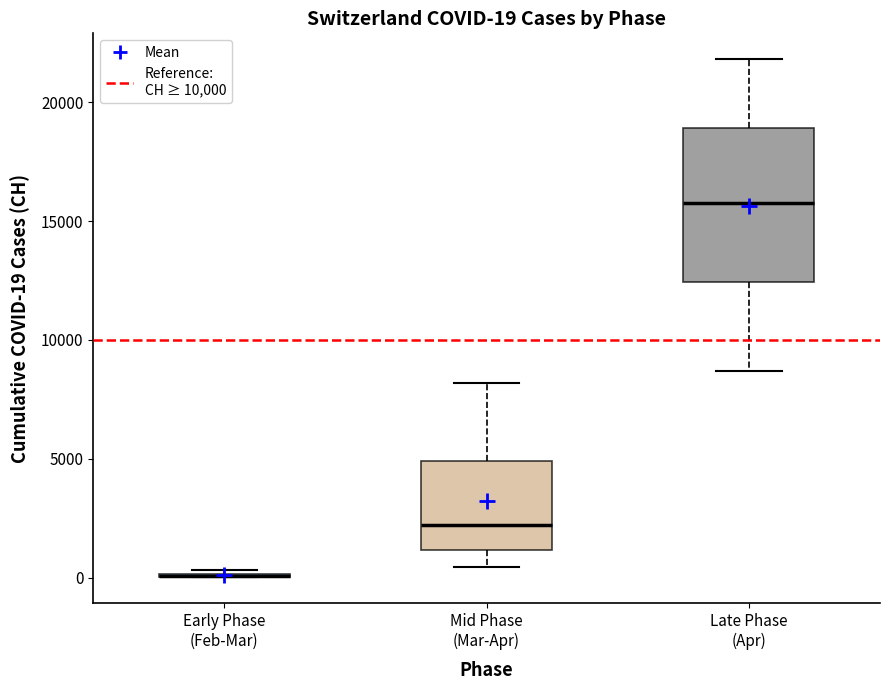

Which box is the tallest, from its lower edge to its upper edge?

Late Phase (Apr)